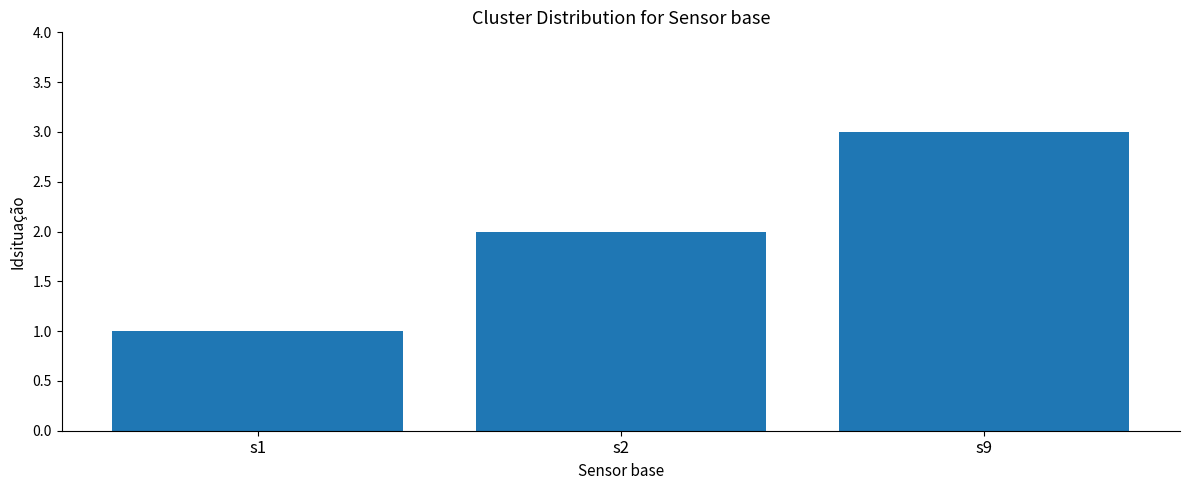

Between s9 and s1, which is larger?

s9